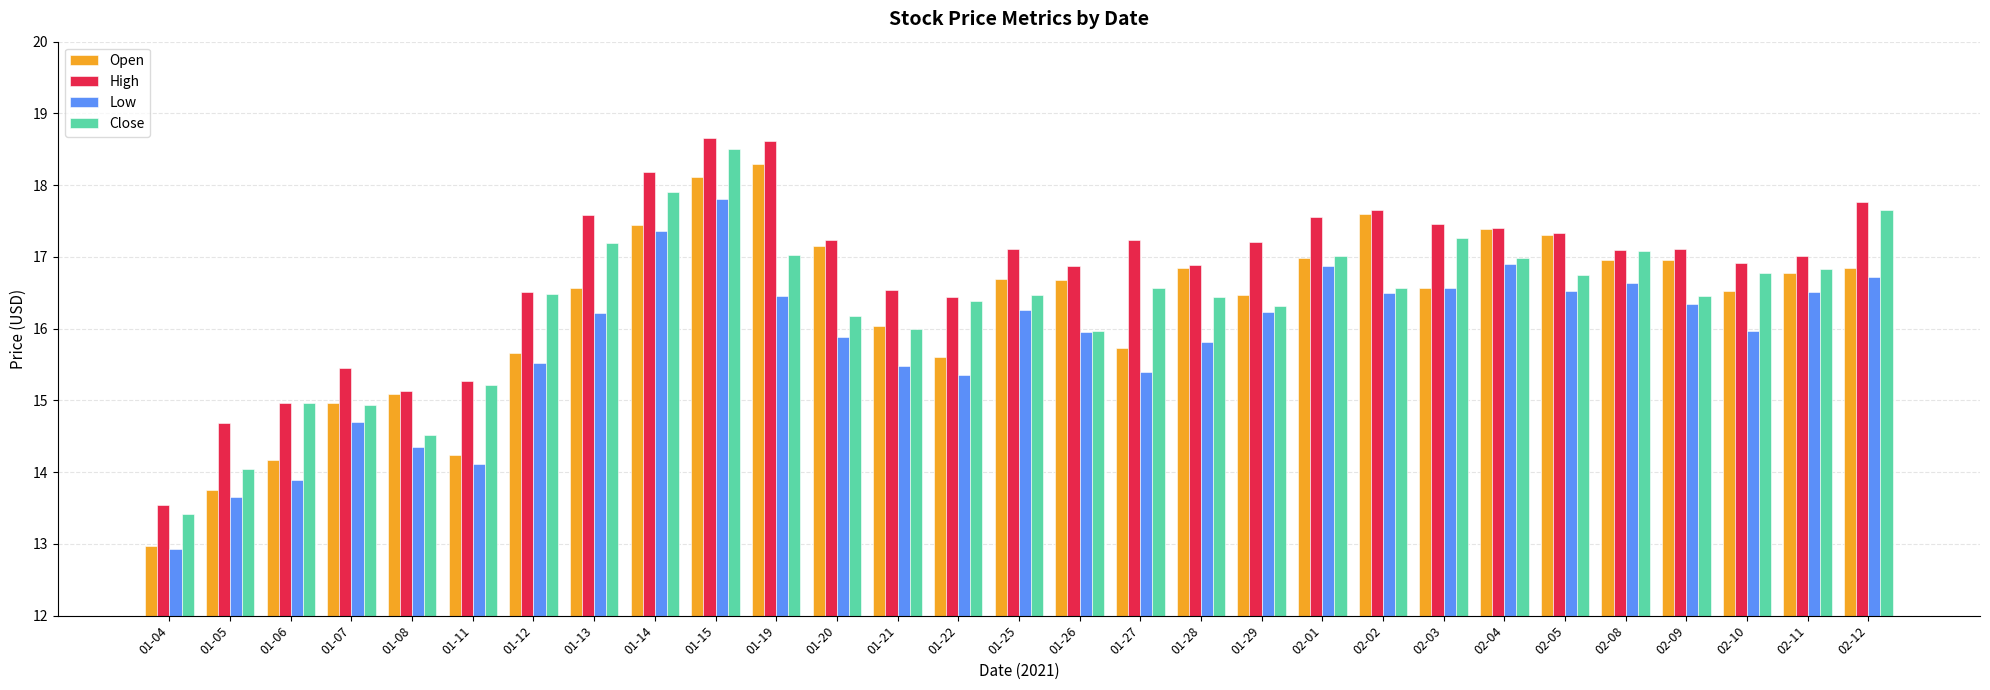

What is the difference between the maximum and minimum values in the High series?

5.1